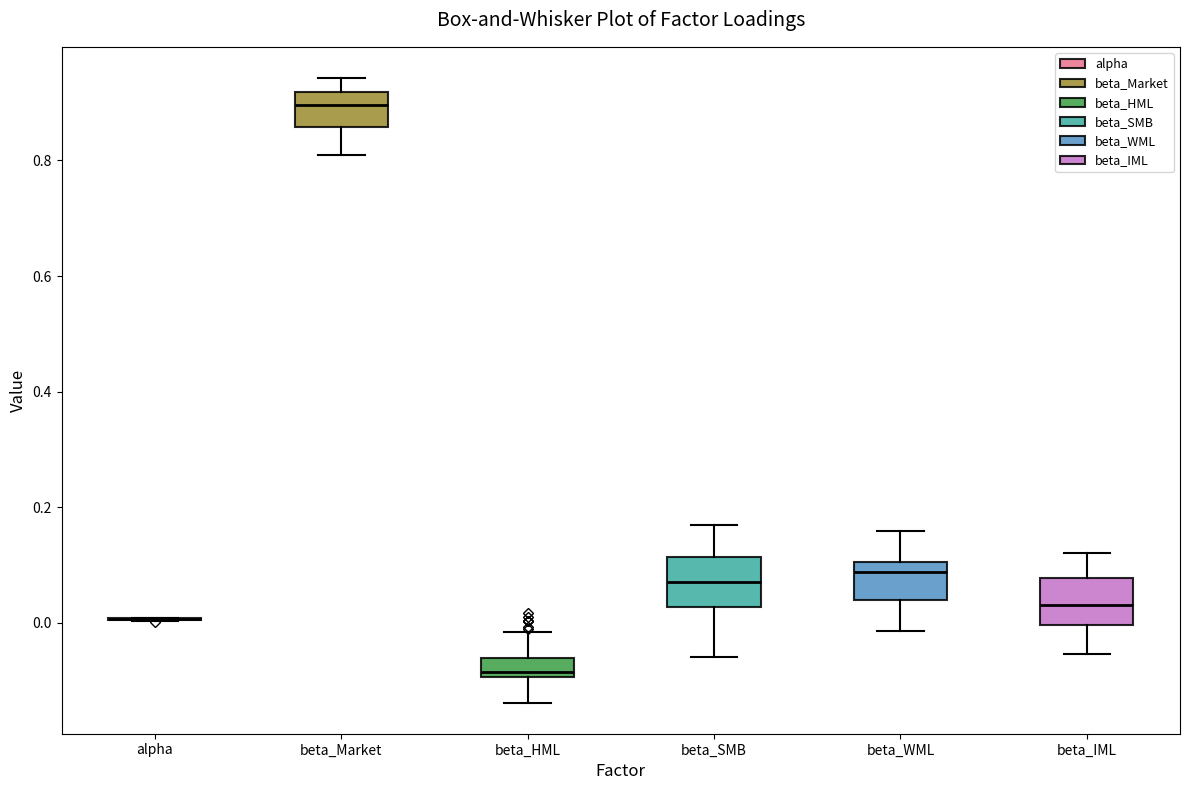

Reading left to right, transcribe this box plot: for each box, give where its median line is, the range the box spans, and where its two whiskers end, as read against the y-axis. The values are not printed on the chart, so give them approximately, as read against the axis.

alpha: box collapsed to a line at 0.00, whiskers 0.00 to 0.00
beta_Market: median 0.90, box 0.86 to 0.92, whiskers 0.82 to 0.94
beta_HML: median -0.08, box -0.10 to -0.06, whiskers -0.14 to -0.02
beta_SMB: median 0.06, box 0.02 to 0.12, whiskers -0.06 to 0.16
beta_WML: median 0.08, box 0.04 to 0.10, whiskers -0.02 to 0.16
beta_IML: median 0.02, box 0.00 to 0.08, whiskers -0.06 to 0.12